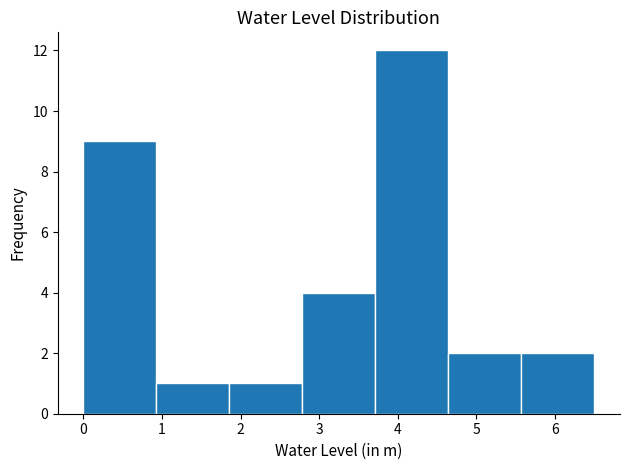

Reading left to right, transcribe this chart: for each bar, give the range it covers on the x-axis and its height. Neither the bar edges nor the heights are printed on the chart, so give them approximately, as read against the axes.

0.0 to 0.9: 9
0.9 to 1.9: 1
1.9 to 2.8: 1
2.8 to 3.7: 4
3.7 to 4.6: 12
4.6 to 5.6: 2
5.6 to 6.5: 2